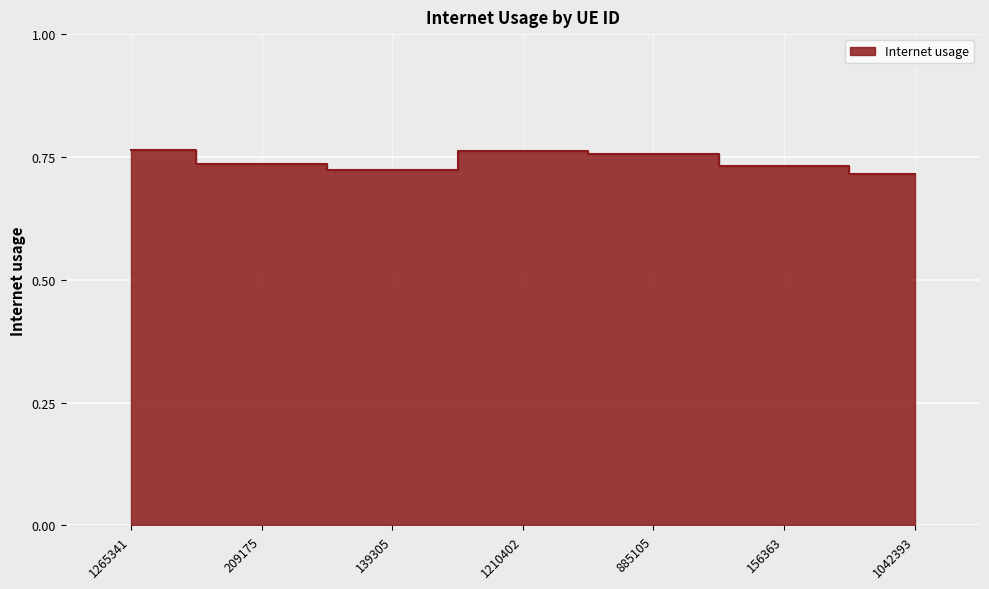

The value at 1210402 is 0.4. True or false?

False